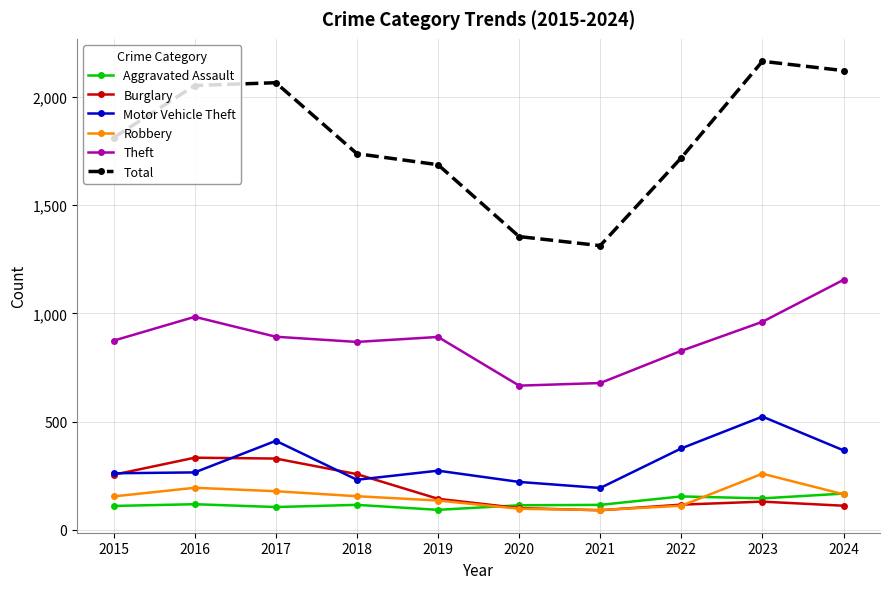

After their last crossing, which series has the higher values: Aggravated Assault or Burglary?

Aggravated Assault